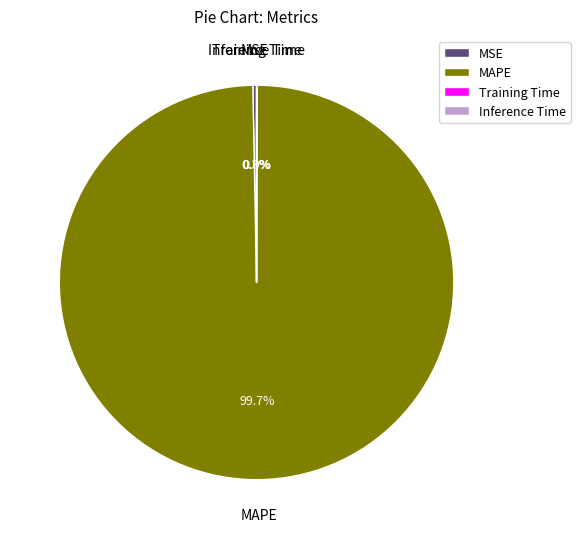

To the nearest percent, what is the average slice percentage?

25%